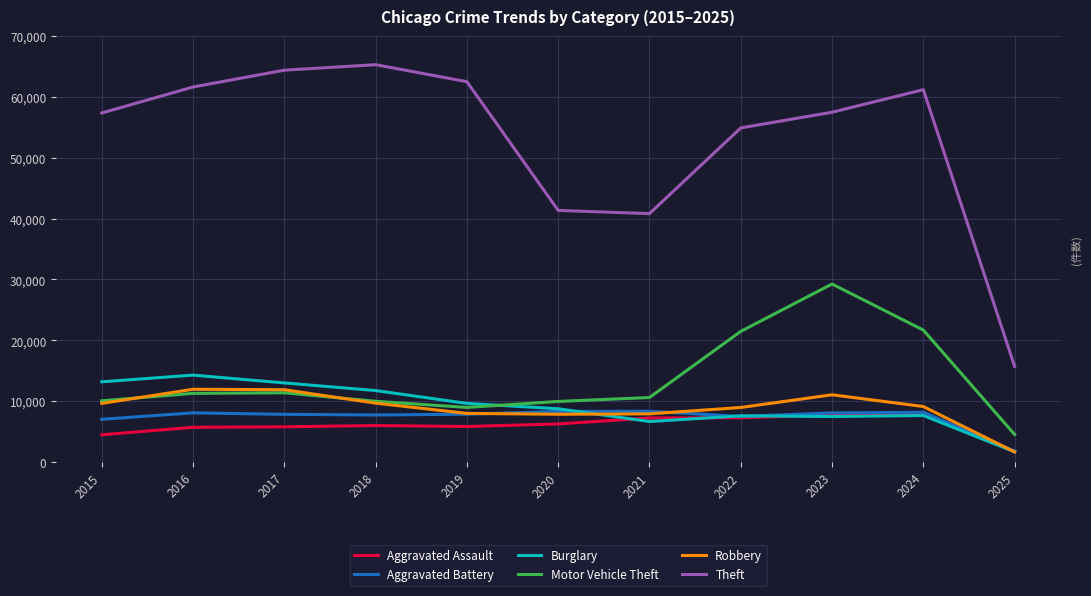

Between 2016 and 2023, which series saw the biggest shift?

Motor Vehicle Theft